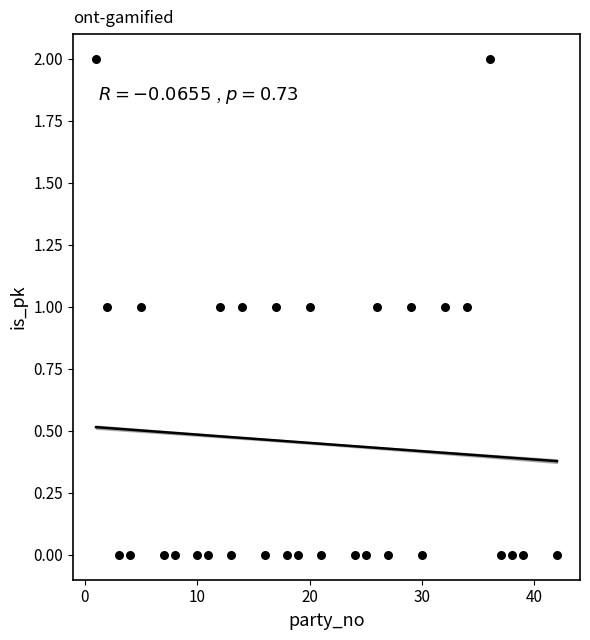

What is the range of X values (max minus min)?

41